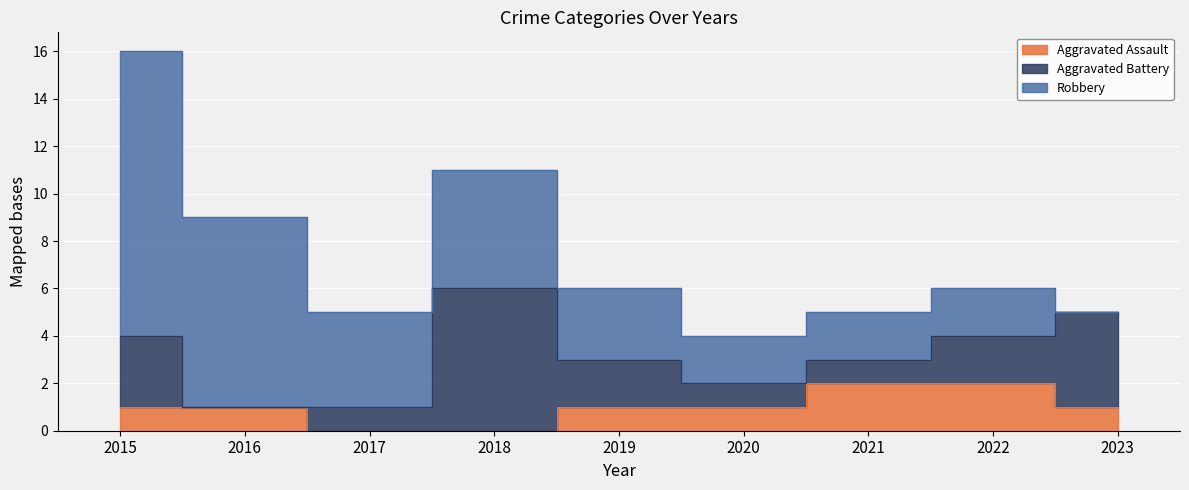

Reading left to right, what are all the values shown in this chart?

Aggravated Assault: 2015=1	2016=1	2017=0	2018=0	2019=1	2020=1	2021=2	2022=2	2023=1
Aggravated Battery: 2015=3	2016=0	2017=1	2018=6	2019=2	2020=1	2021=1	2022=2	2023=4
Robbery: 2015=12	2016=8	2017=4	2018=5	2019=3	2020=2	2021=2	2022=2	2023=0